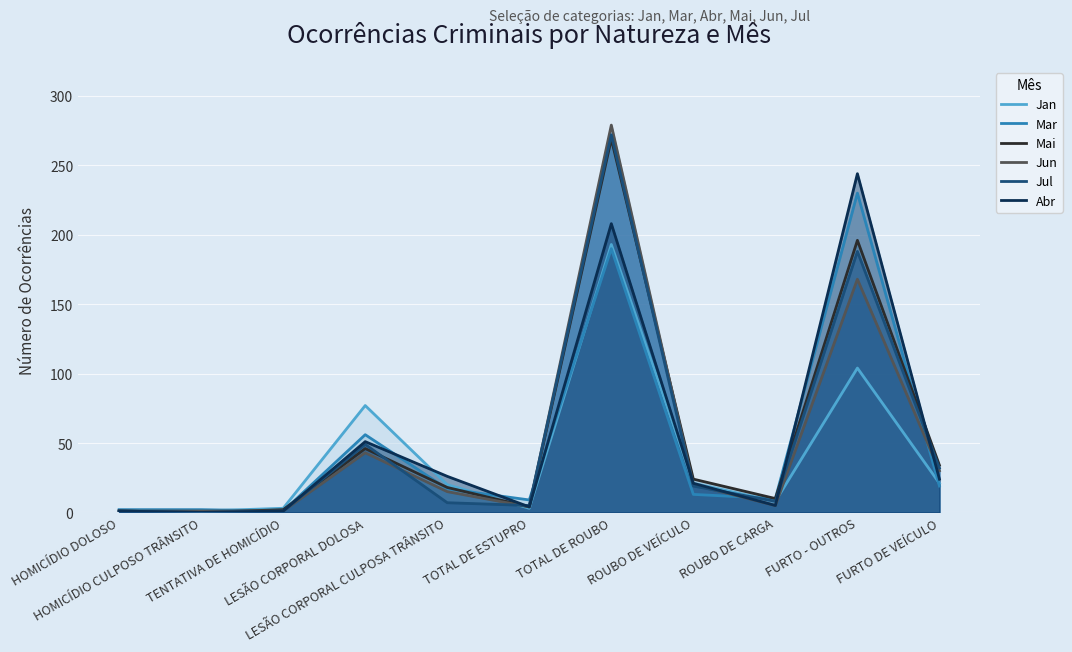

Reading left to right, transcribe all the data shown in this chart.

Jan: 0	1	3	77	20	3	193	21	8	104	21
Mar: 2	2	1	56	17	9	190	13	10	230	19
Mai: 1	0	2	46	18	4	269	24	10	196	34
Jun: 1	1	1	43	15	4	279	20	5	168	30
Jul: 1	0	1	49	7	5	272	19	8	188	32
Abr: 1	0	1	51	26	4	208	21	5	244	24